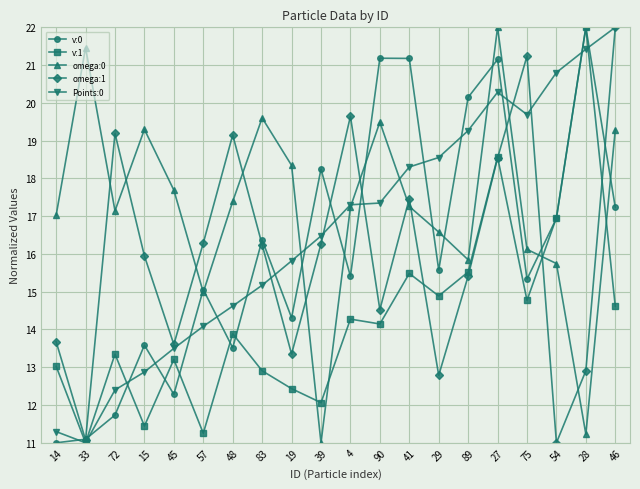

At how many categories does at least one series exceed 11?

20